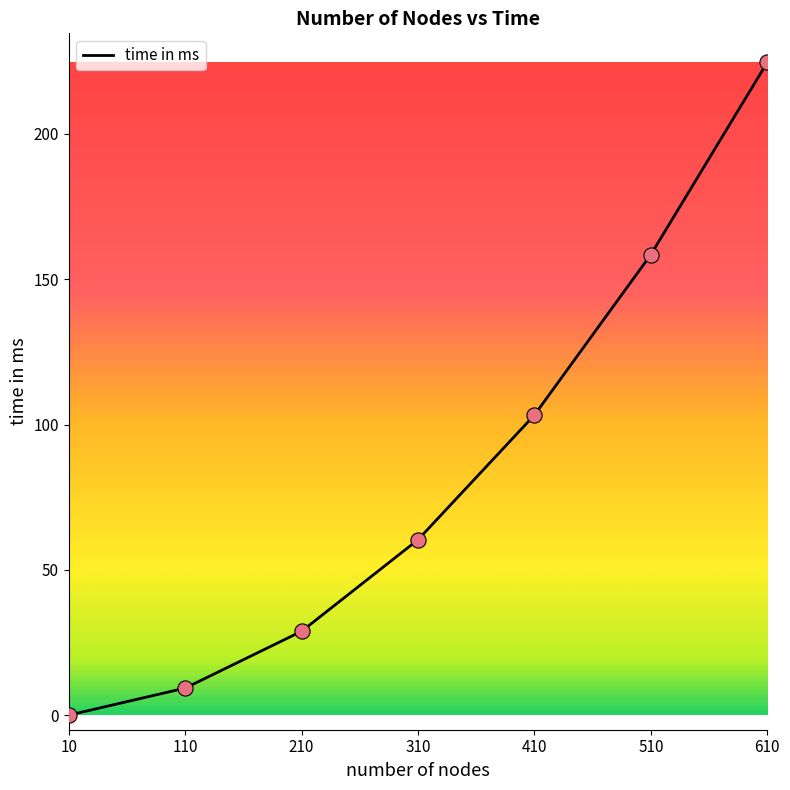

Which has a higher value, 110 or 410?

410